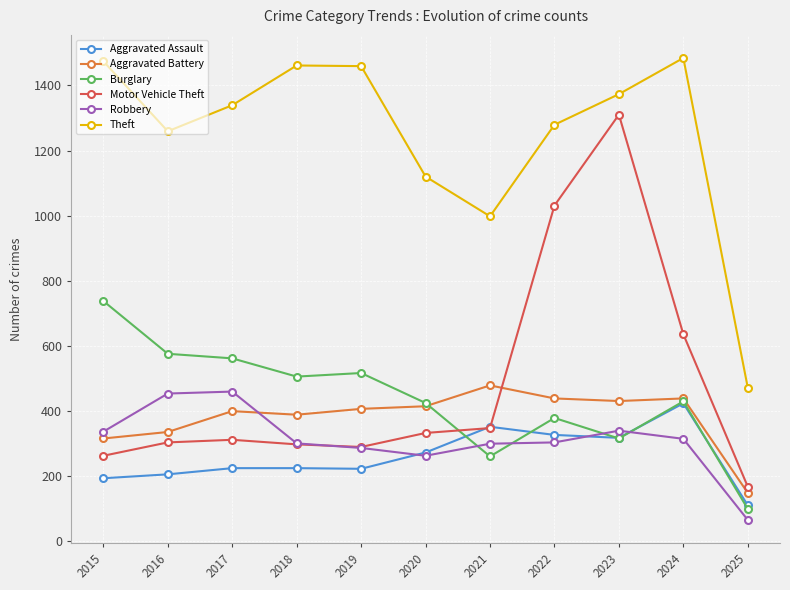

Between 2019 and 2020, which series saw the biggest shift?

Theft